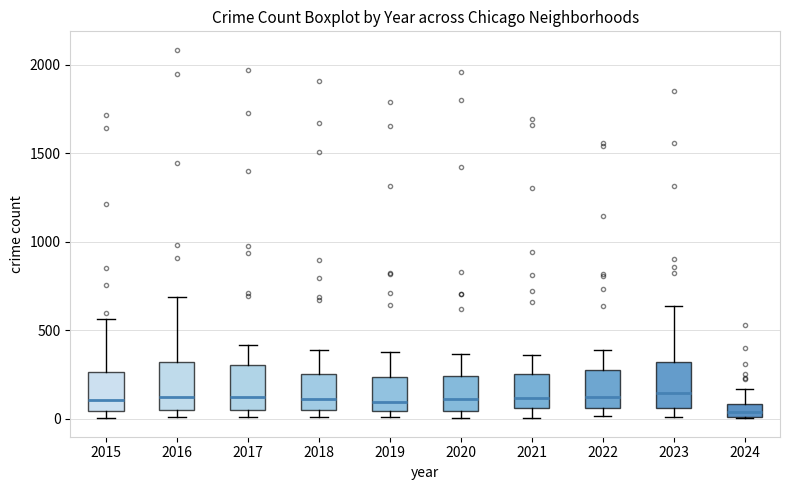

Where does the median line of the box at x = 2016 sit on the y-axis? The values are not printed on the chart, so give them approximately, as read against the axis.

150